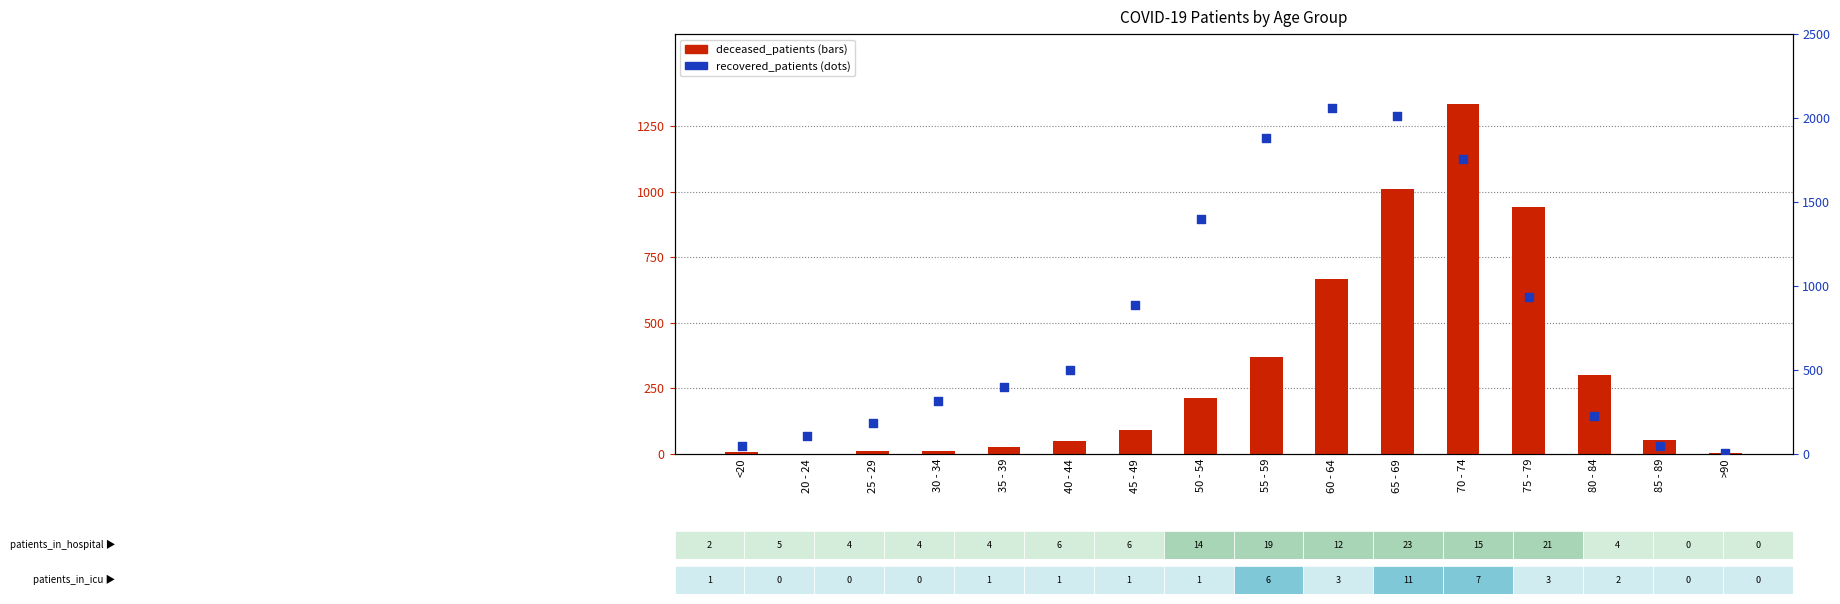

Which series has the widest spread of Y values?

recovered_patients